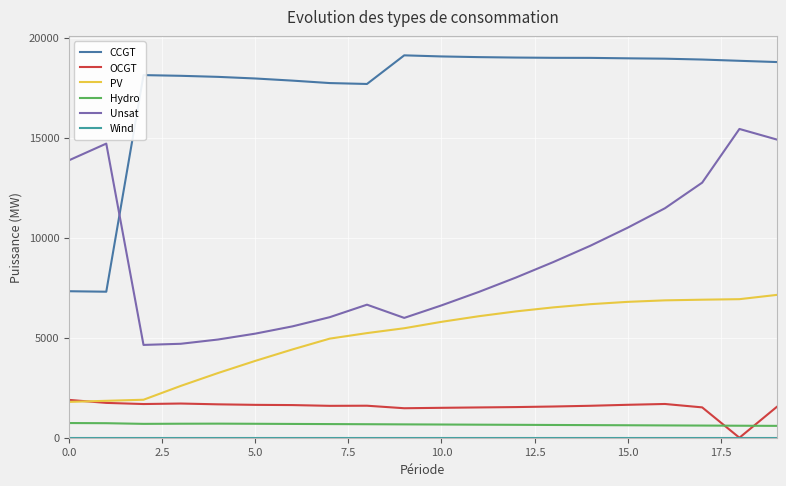

Which series has the largest total across all categories?

CCGT